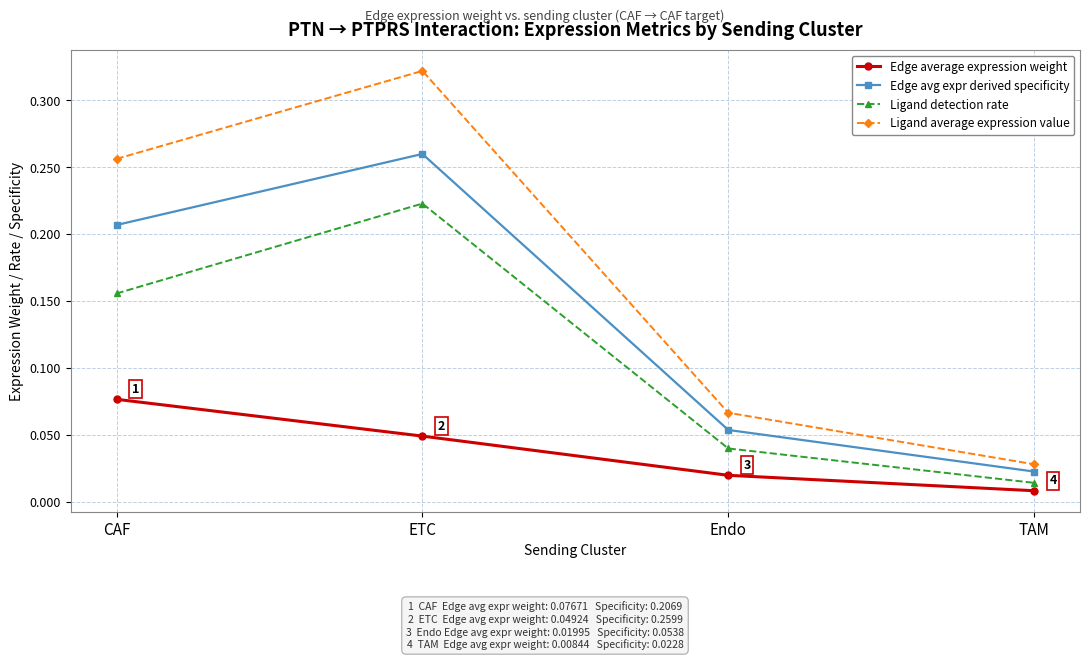

Where is Ligand detection rate nearest to the value 0?

TAM